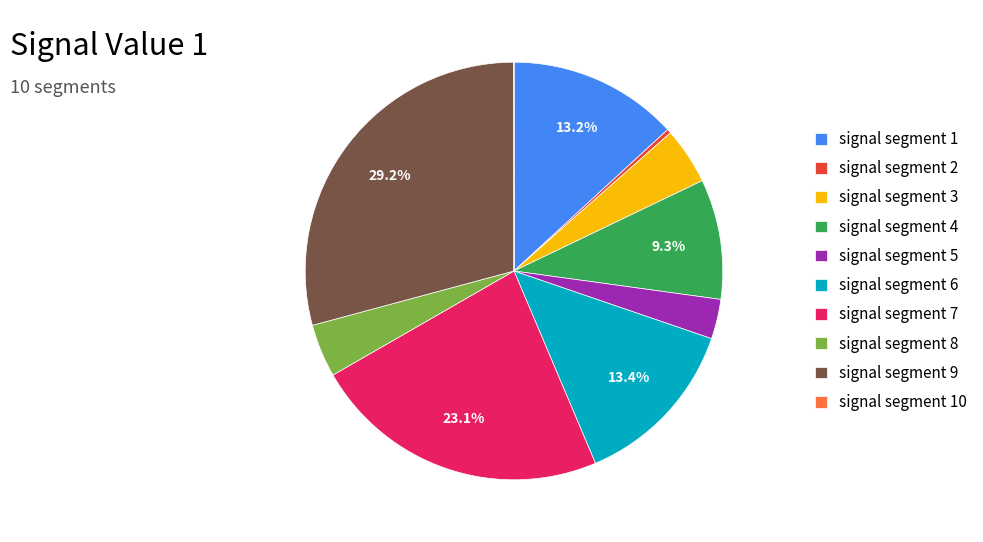

Which category has the biggest portion of the pie?

signal segment 9